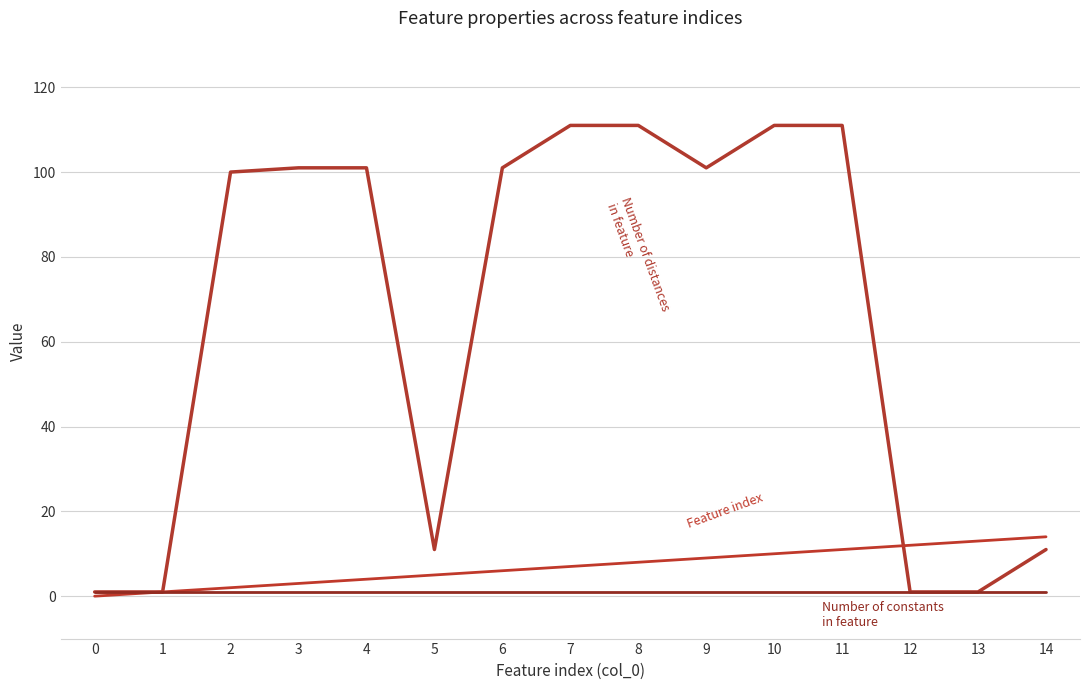

Does the chart display data point markers on the line(s)?

No